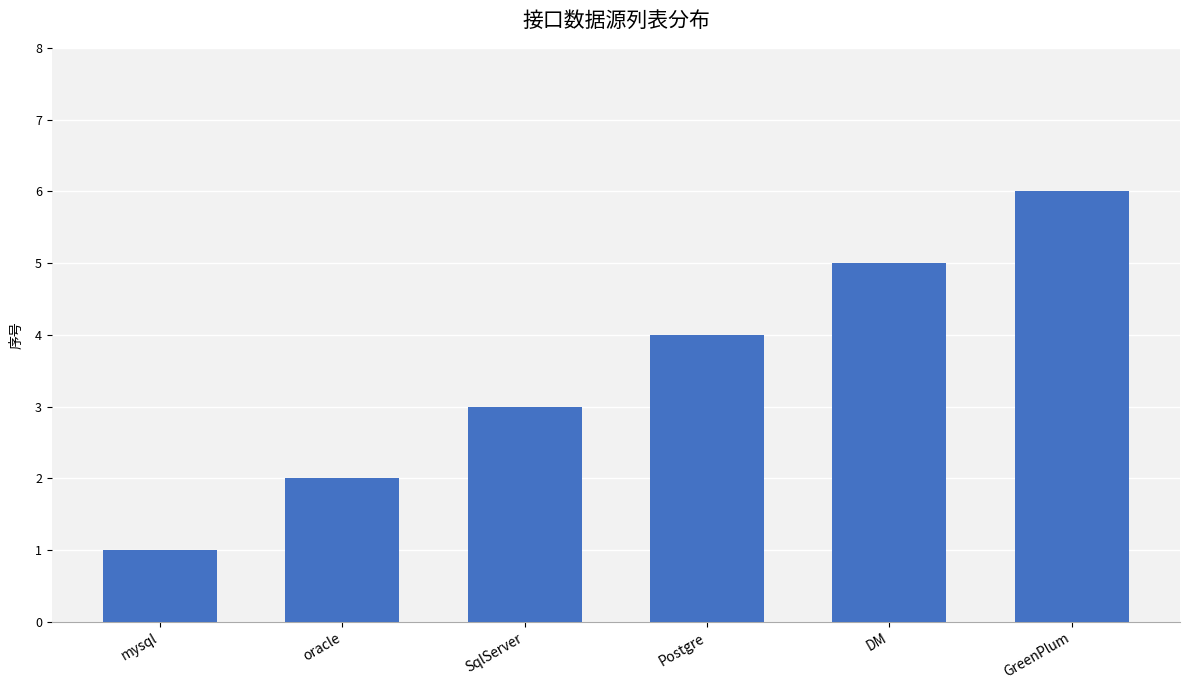

Where is the data nearest to the value 3?

SqlServer